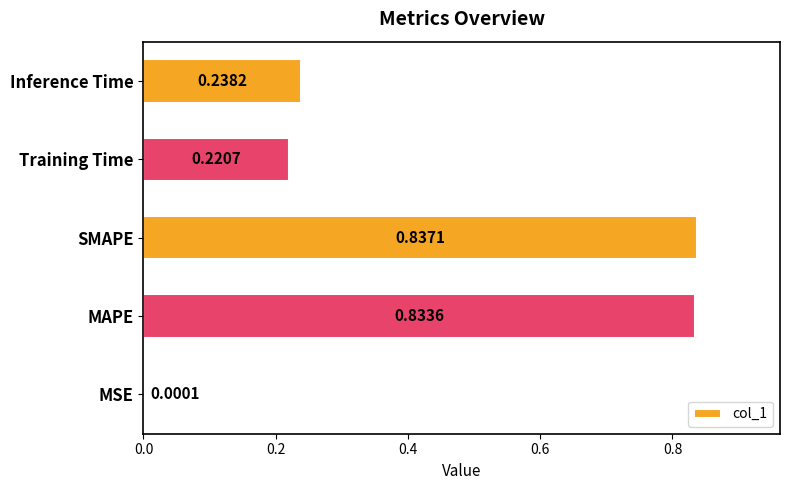

At which label is the value closest to 0?

MSE